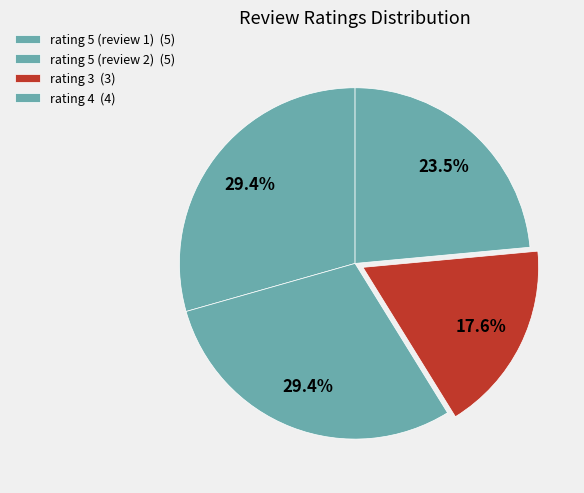

How many slices are in this pie chart?

4